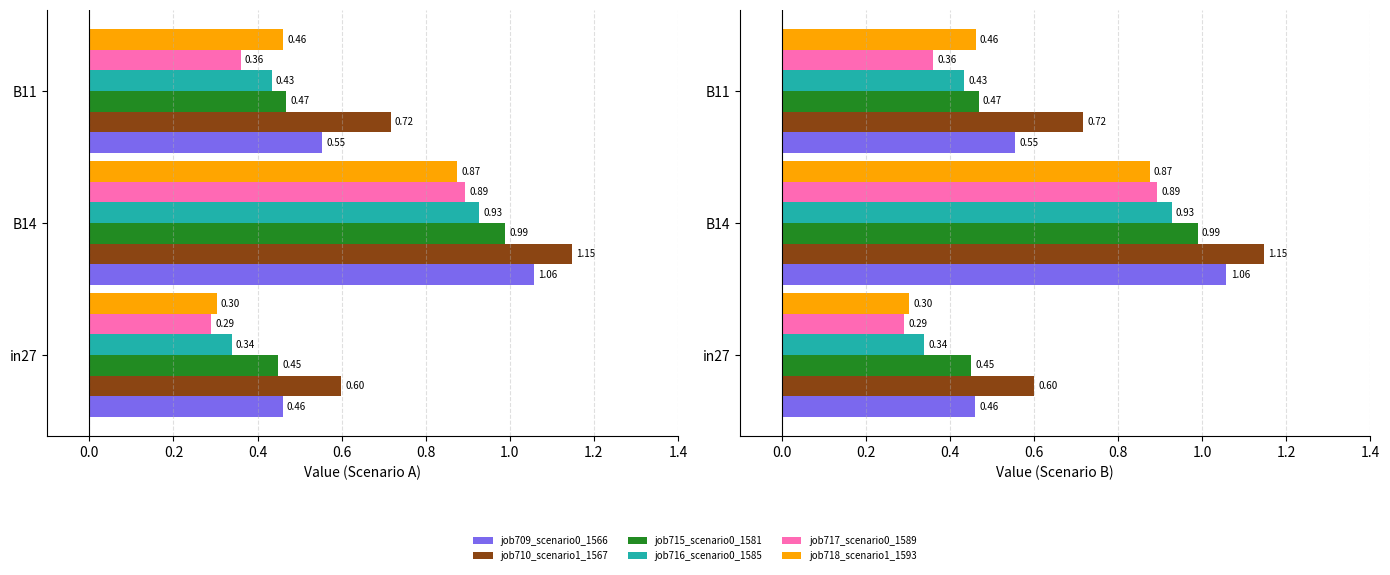

True or false: job716_scenario0_1585 has a value of 1.3 at B14.

False